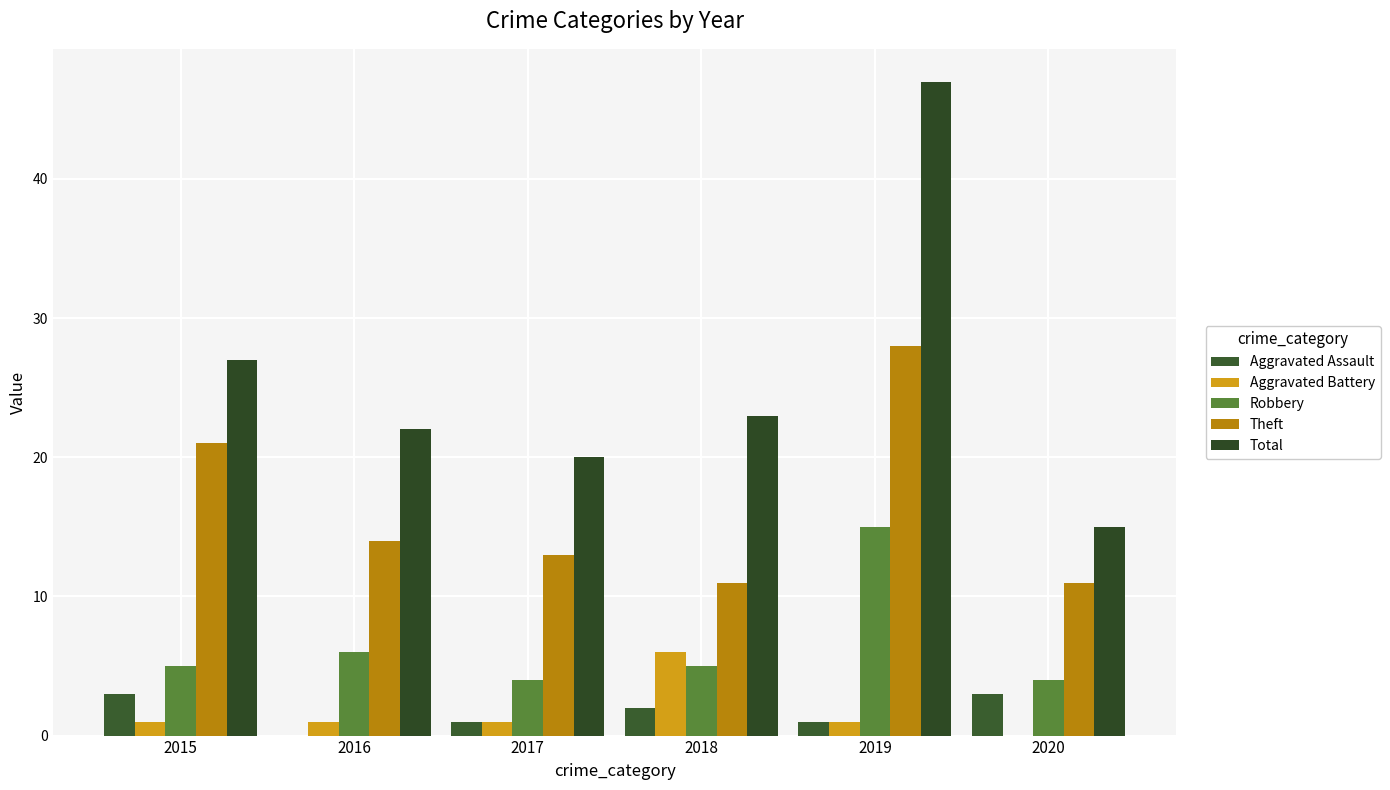

Count the number of data series in this chart.

5